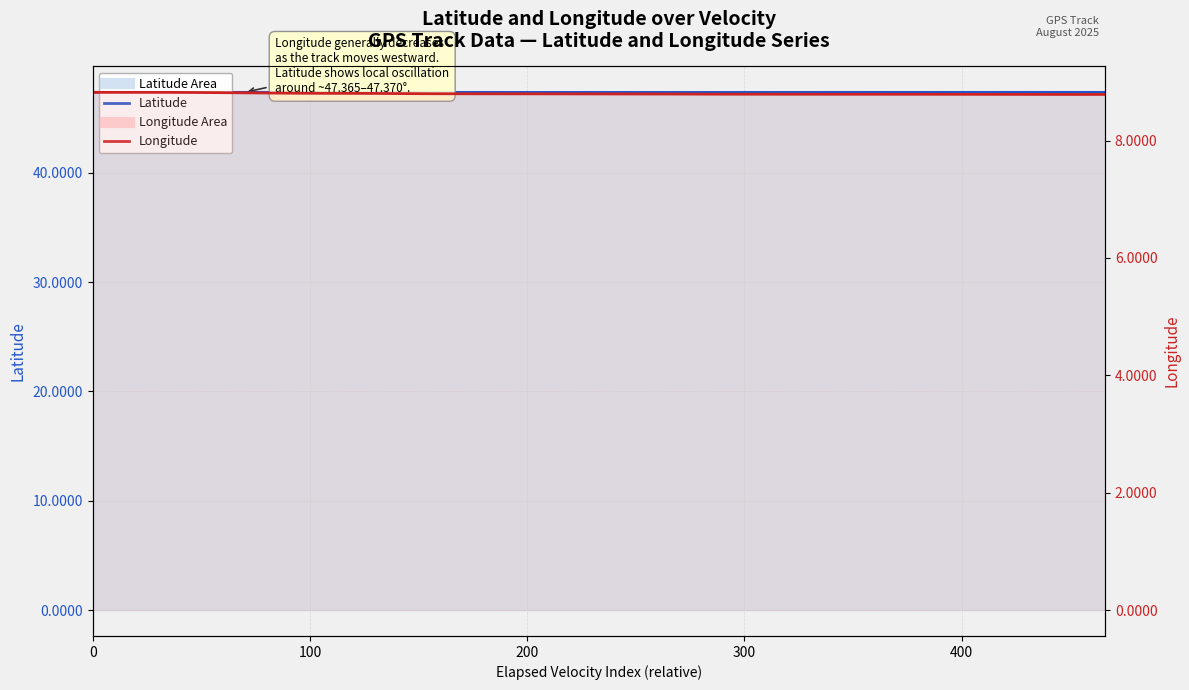

What position from the left is 400?

5